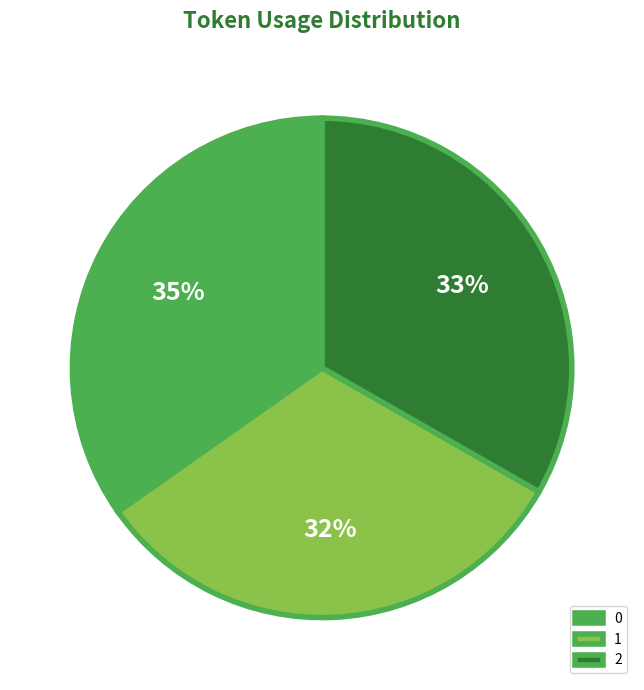

Which has a higher value, 2 or 1?

2